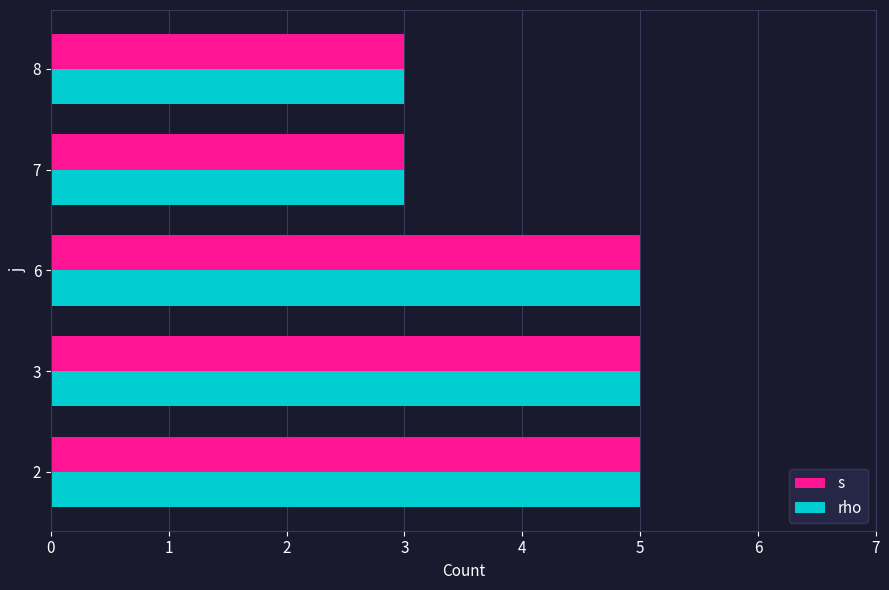

The value of rho at 2 is 3. True or false?

False